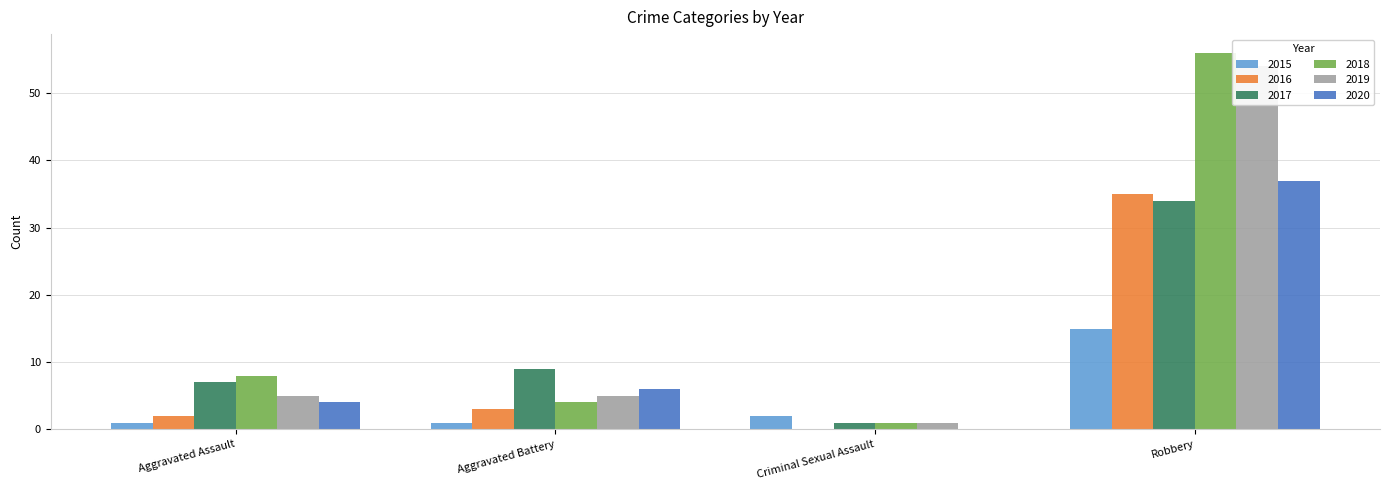

What is the label of the 3rd bar from the right?

Aggravated Battery